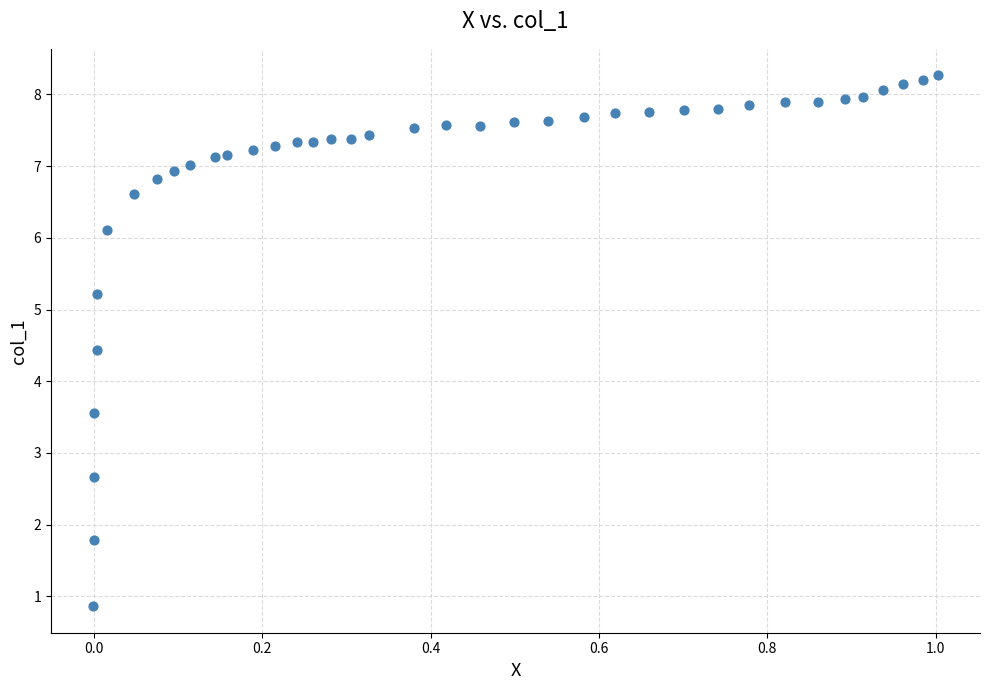

What is the range of X values (max minus min)?

1.0